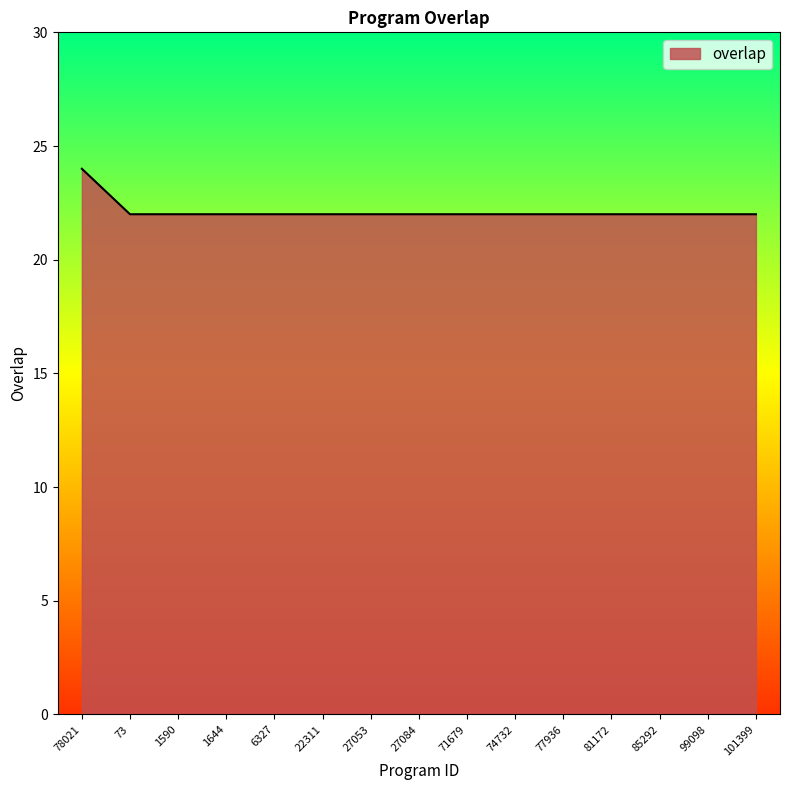

True or false: the data shows 22 at 74732.

True